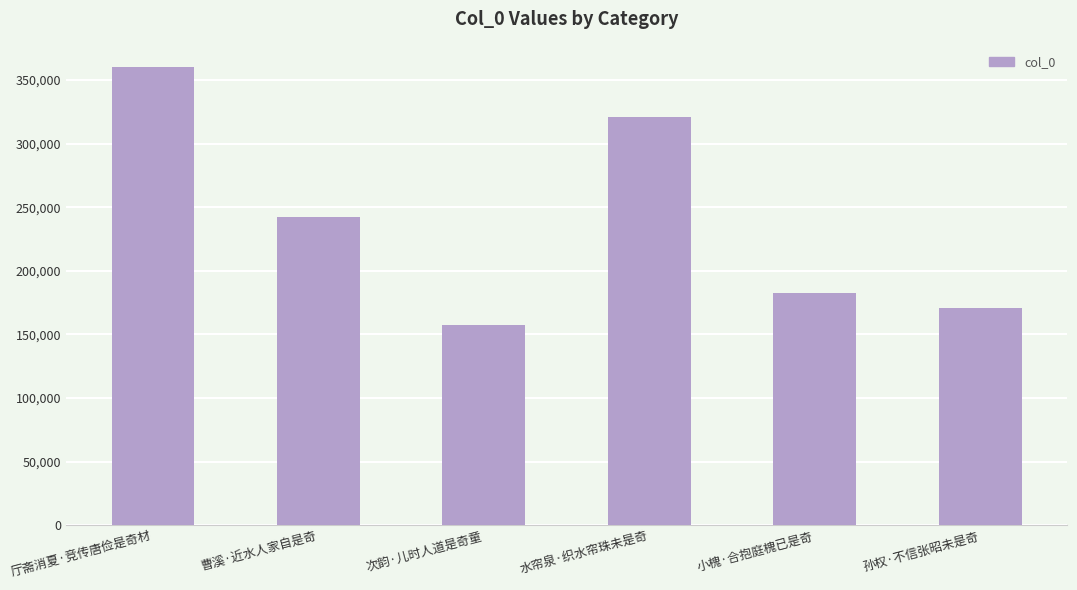

How many data points are less than 242451?

3